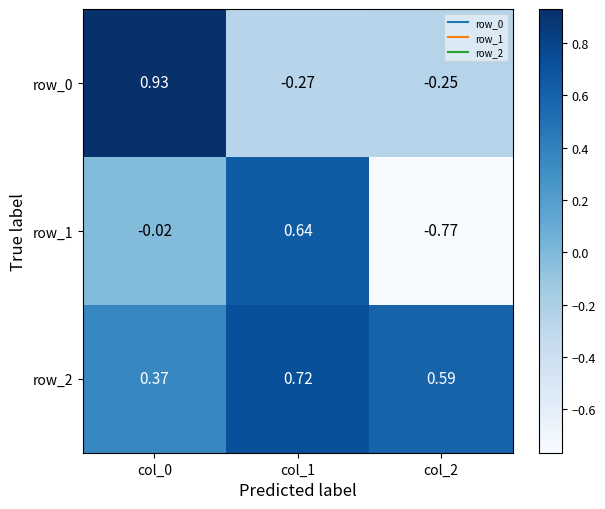

Is the value of row_0 at col_2 greater than the value of row_1 at col_1?

No